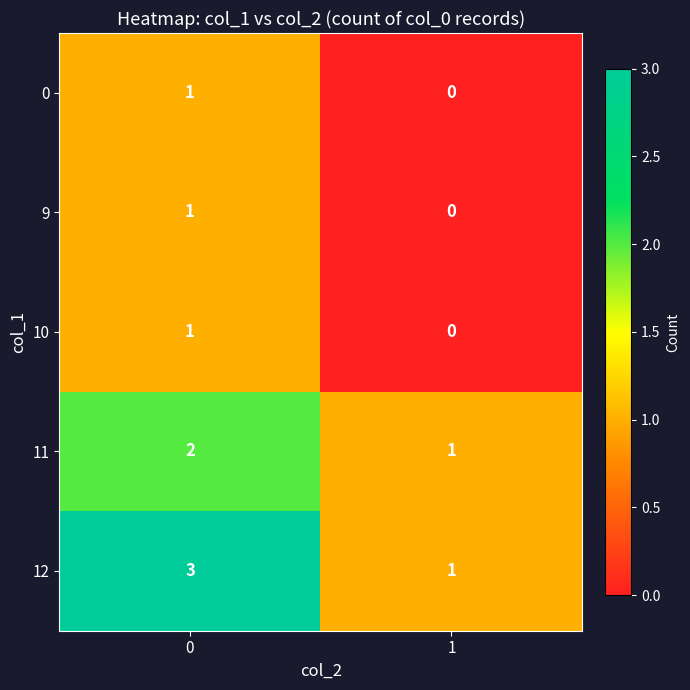

How many distinct data groups are displayed?

5